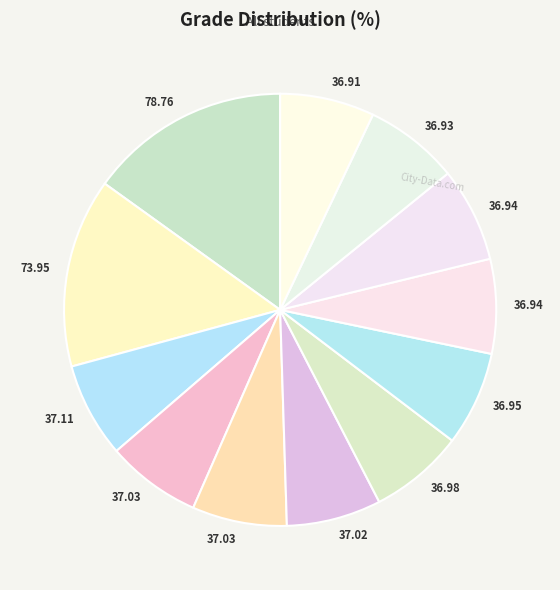

How many segments does this pie chart have?

12